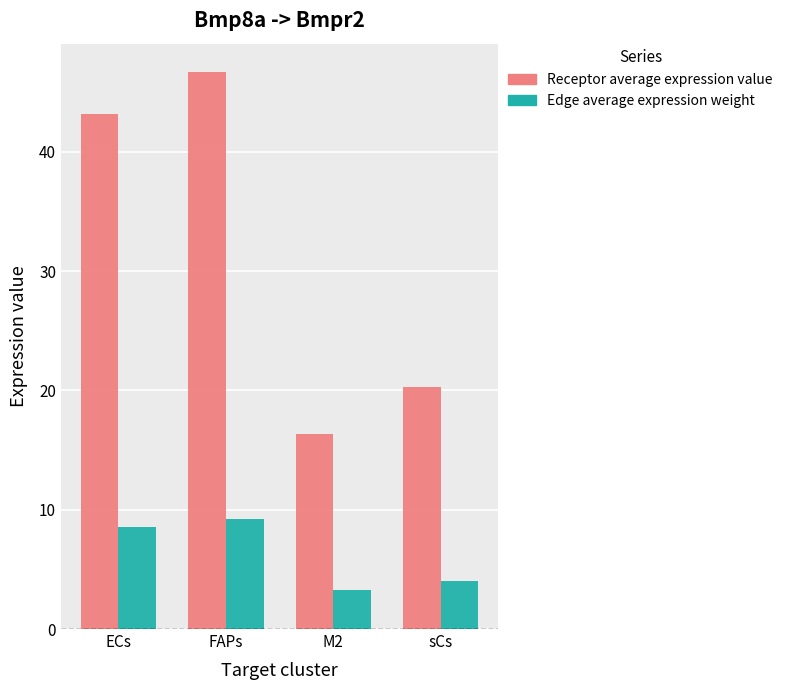

Count the number of categories in the chart.

4